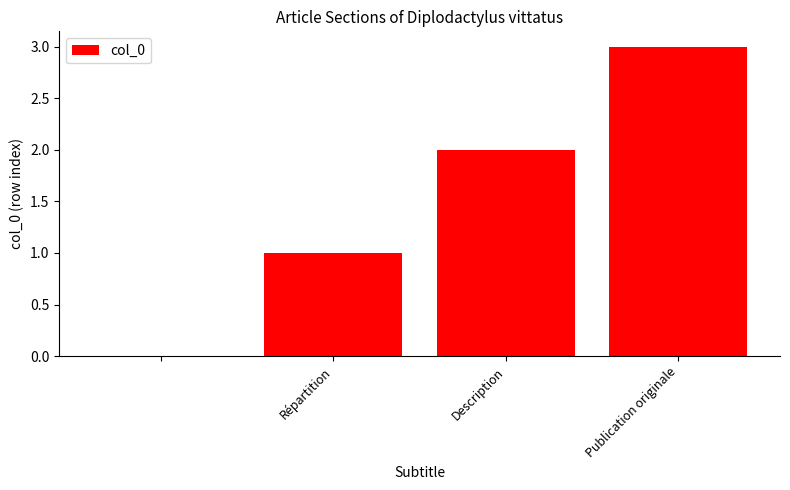

What is the greatest value displayed?

3